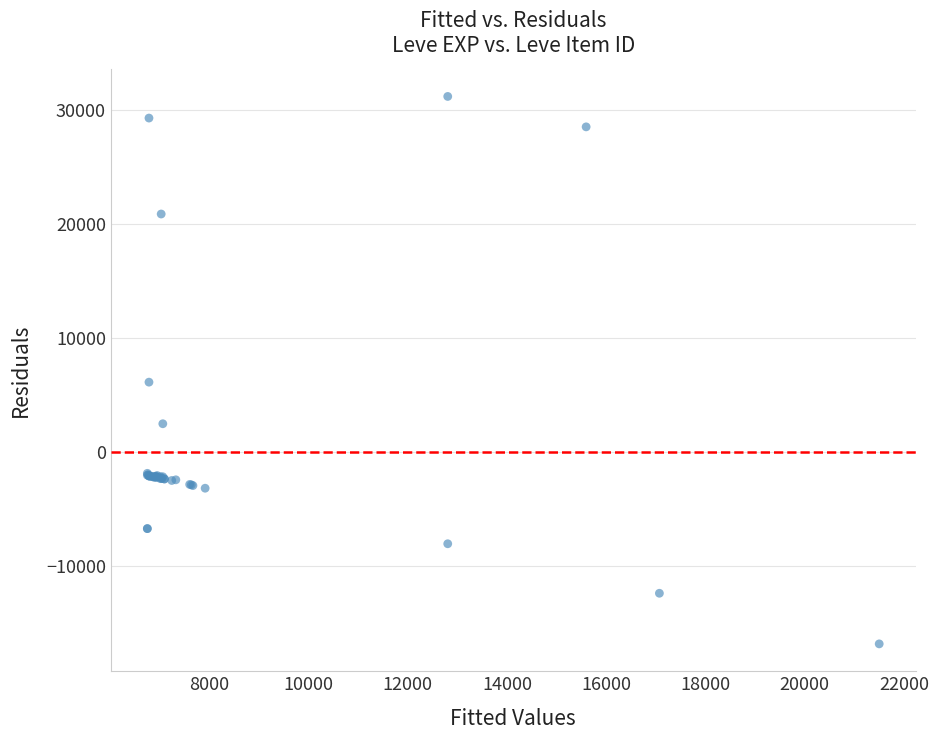

What Y value in the scatter plot is closest to 7153?

6101.2